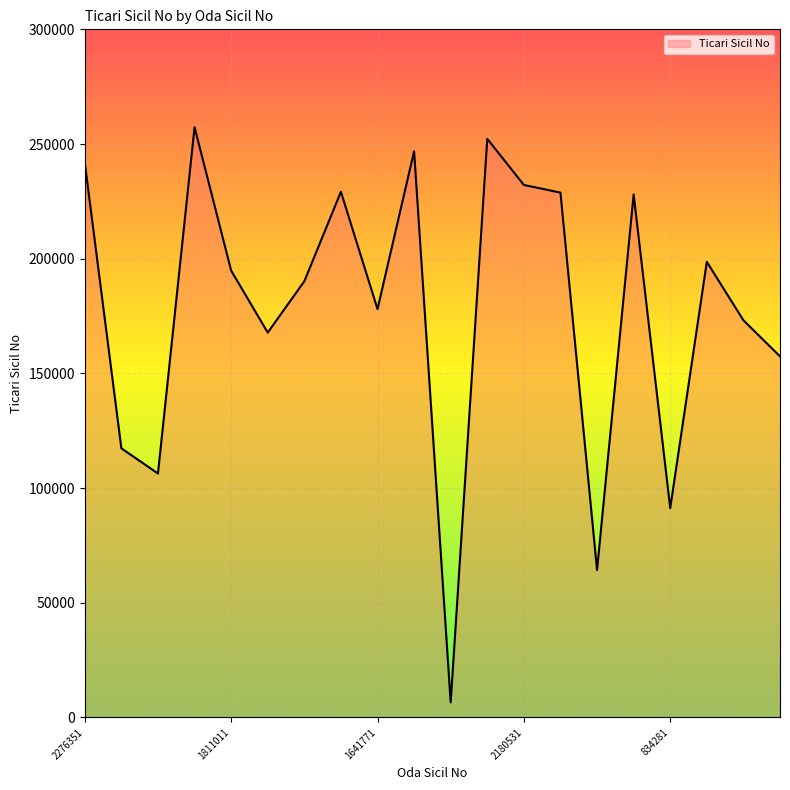

What is the greatest value displayed?

257340